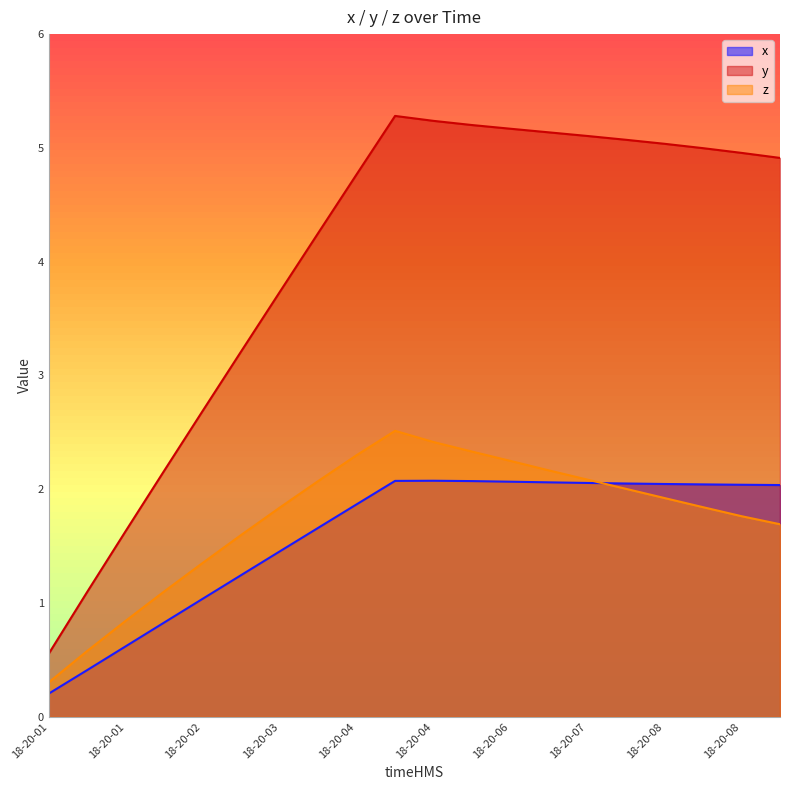

Rank the series by their maximum value, from lowest to highest.

x, z, y